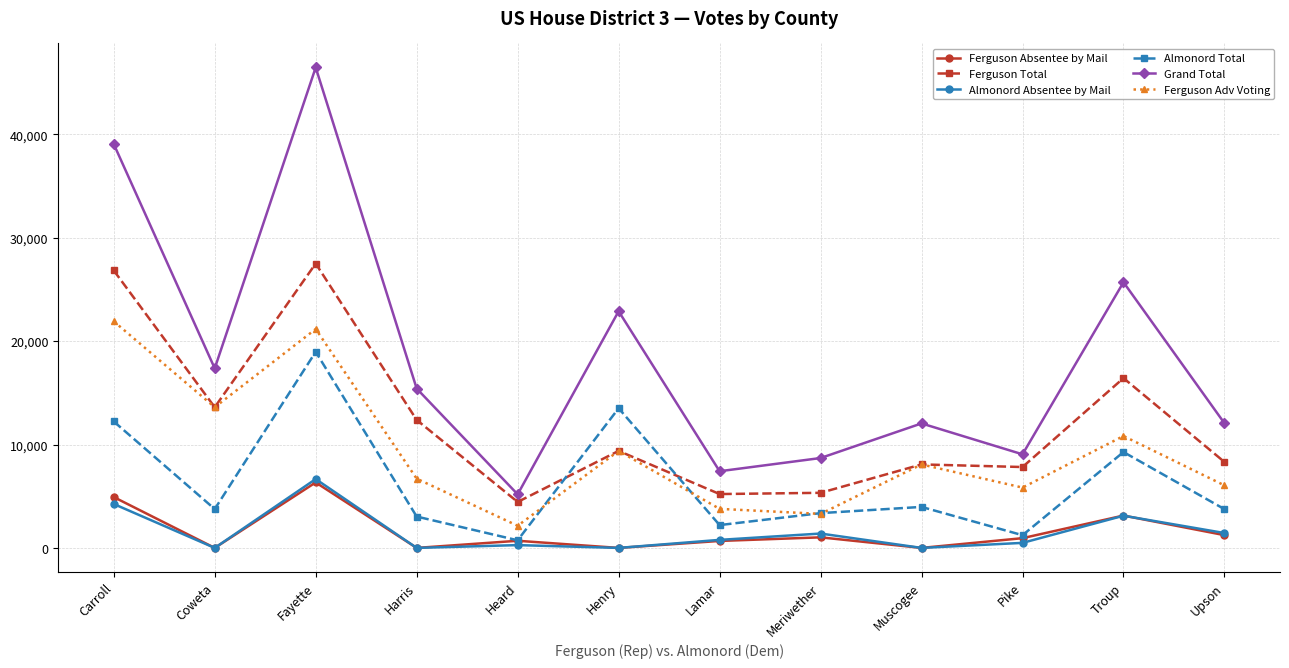

At which label does Ferguson Adv Voting reach its minimum?

Heard